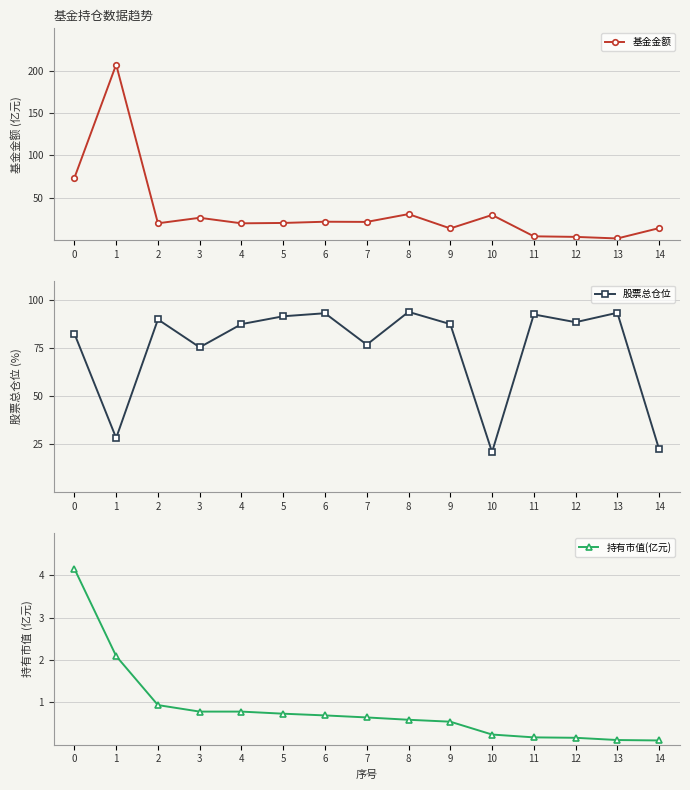

Which series has the widest spread of values?

基金金额